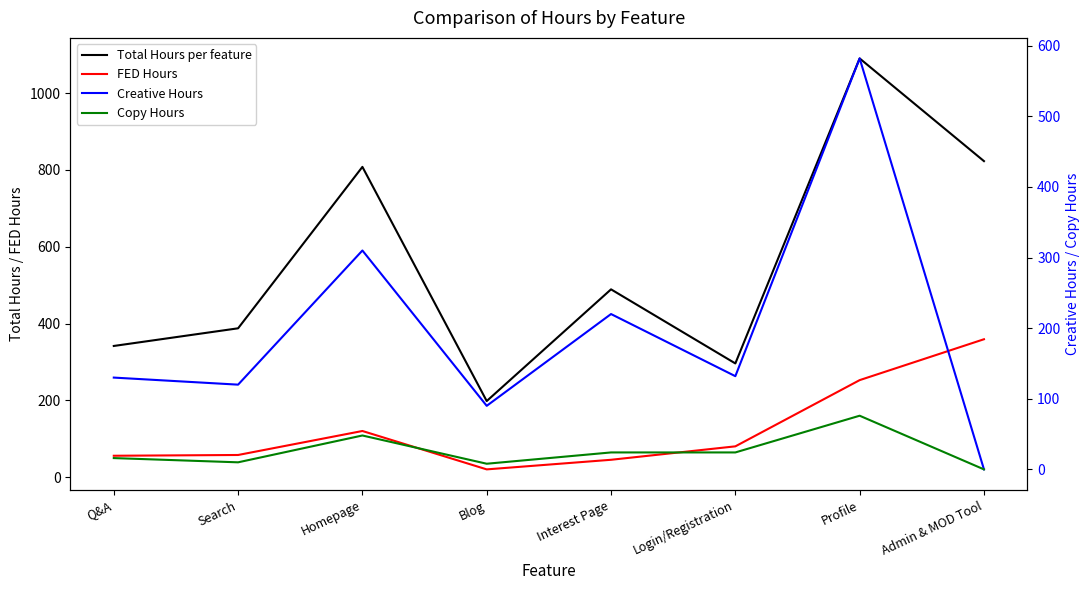

Which series has the largest range (max minus min)?

Total Hours per feature